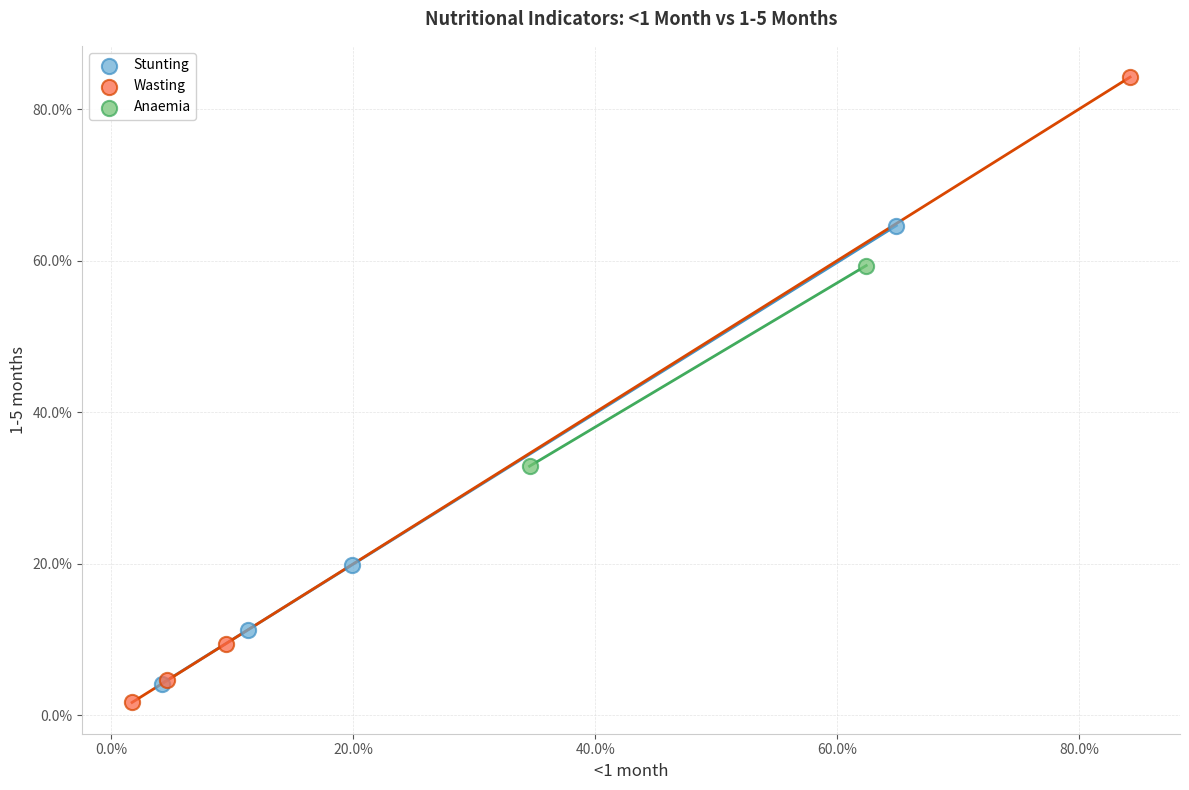

What are all the series names shown in the legend?

Stunting, Wasting, Anaemia